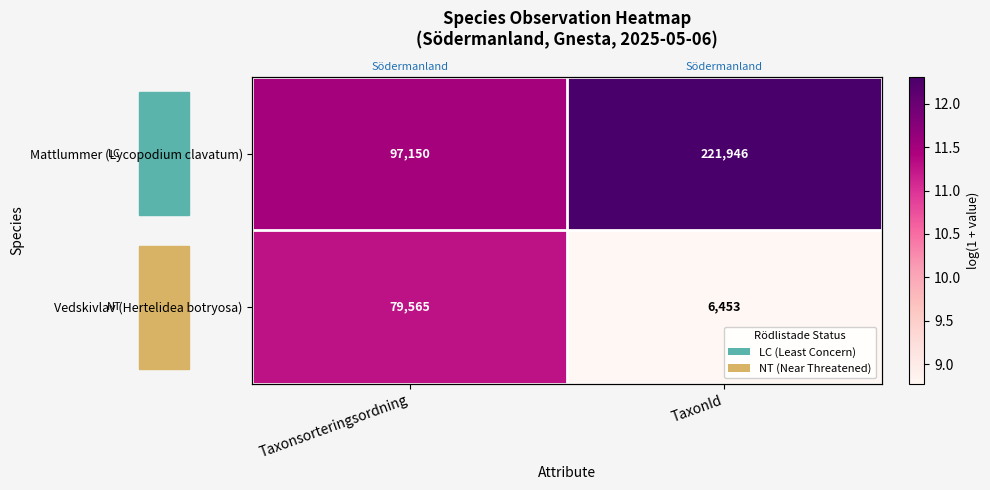

The Vedskivlav (Hertelidea botryosa) series shows 7.9 at Taxonsorteringsordning. True or false?

False